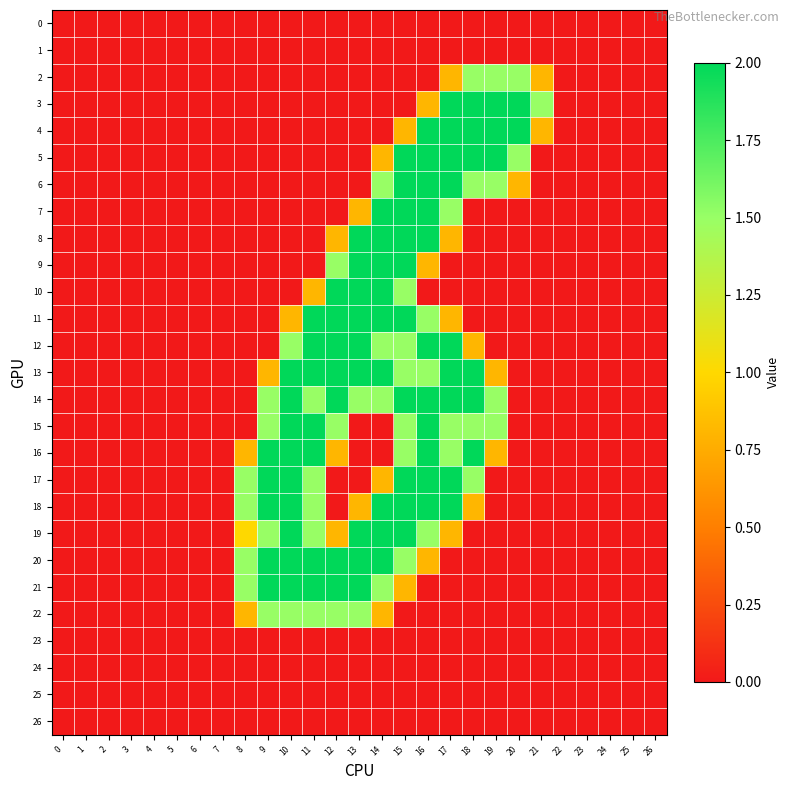

Which series has the largest total across all categories?

14